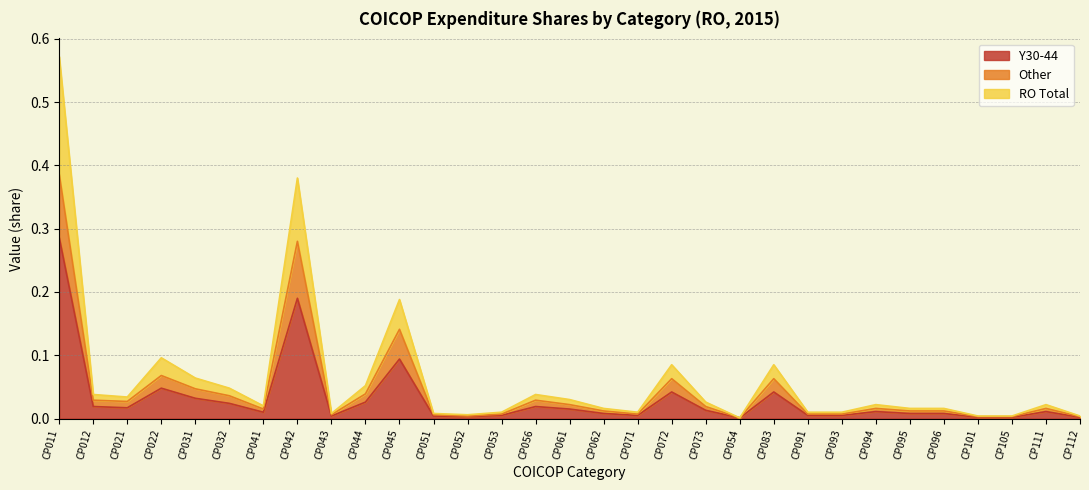

Reading left to right, list all the values displayed in this chart.

Y30-44: CP011=0.3	CP012=0.0	CP021=0.0	CP022=0.0	CP031=0.0	CP032=0.0	CP041=0.0	CP042=0.2	CP043=0.0	CP044=0.0	CP045=0.1	CP051=0.0	CP052=0.0	CP053=0.0	CP056=0.0	CP061=0.0	CP062=0.0	CP071=0.0	CP072=0.0	CP073=0.0	CP054=0.0	CP083=0.0	CP091=0.0	CP093=0.0	CP094=0.0	CP095=0.0	CP096=0.0	CP101=0.0	CP105=0.0	CP111=0.0	CP112=0.0
Other: CP011=0.4	CP012=0.0	CP021=0.0	CP022=0.1	CP031=0.0	CP032=0.0	CP041=0.0	CP042=0.3	CP043=0.0	CP044=0.0	CP045=0.1	CP051=0.0	CP052=0.0	CP053=0.0	CP056=0.0	CP061=0.0	CP062=0.0	CP071=0.0	CP072=0.1	CP073=0.0	CP054=0.0	CP083=0.1	CP091=0.0	CP093=0.0	CP094=0.0	CP095=0.0	CP096=0.0	CP101=0.0	CP105=0.0	CP111=0.0	CP112=0.0
RO Total: CP011=0.6	CP012=0.0	CP021=0.0	CP022=0.1	CP031=0.1	CP032=0.0	CP041=0.0	CP042=0.4	CP043=0.0	CP044=0.1	CP045=0.2	CP051=0.0	CP052=0.0	CP053=0.0	CP056=0.0	CP061=0.0	CP062=0.0	CP071=0.0	CP072=0.1	CP073=0.0	CP054=0.0	CP083=0.1	CP091=0.0	CP093=0.0	CP094=0.0	CP095=0.0	CP096=0.0	CP101=0.0	CP105=0.0	CP111=0.0	CP112=0.0